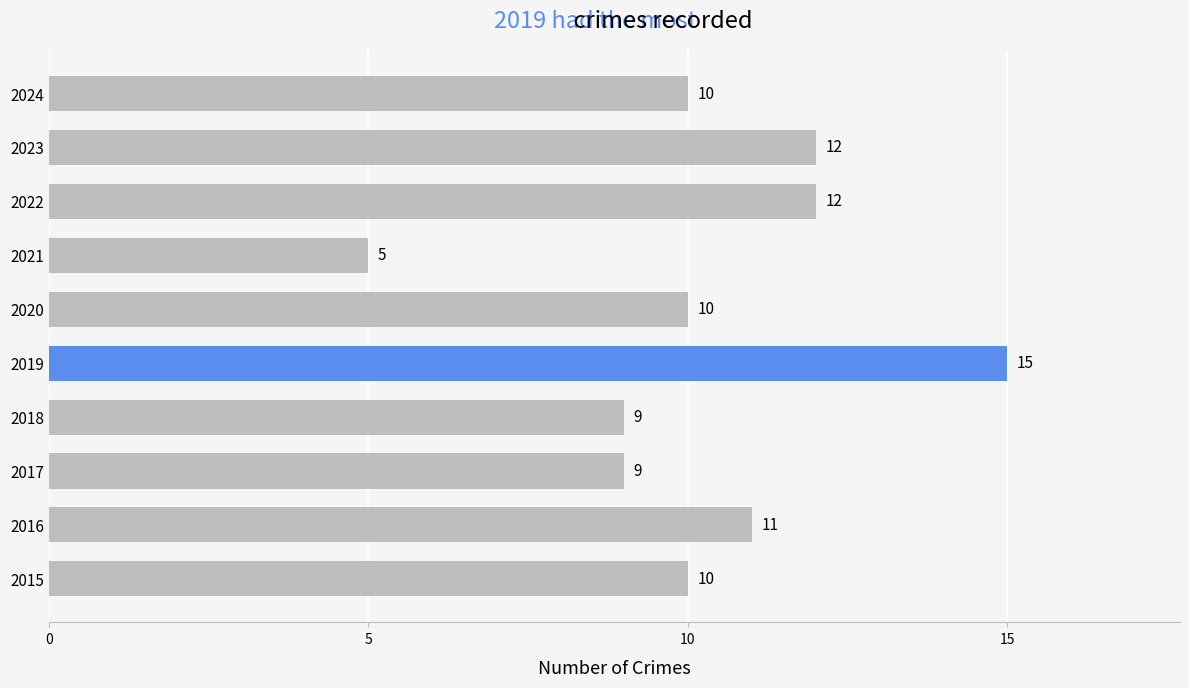

Count the values in the range 9 to 12.

8